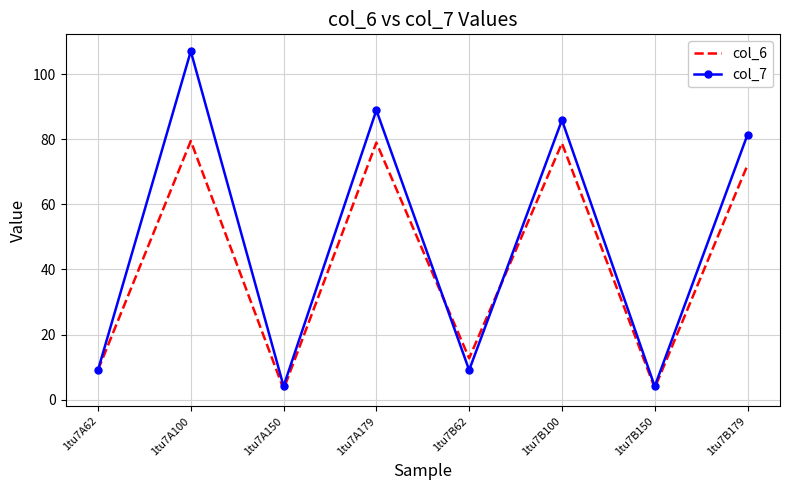

List the series in order of their overall mean, highest first.

col_7, col_6